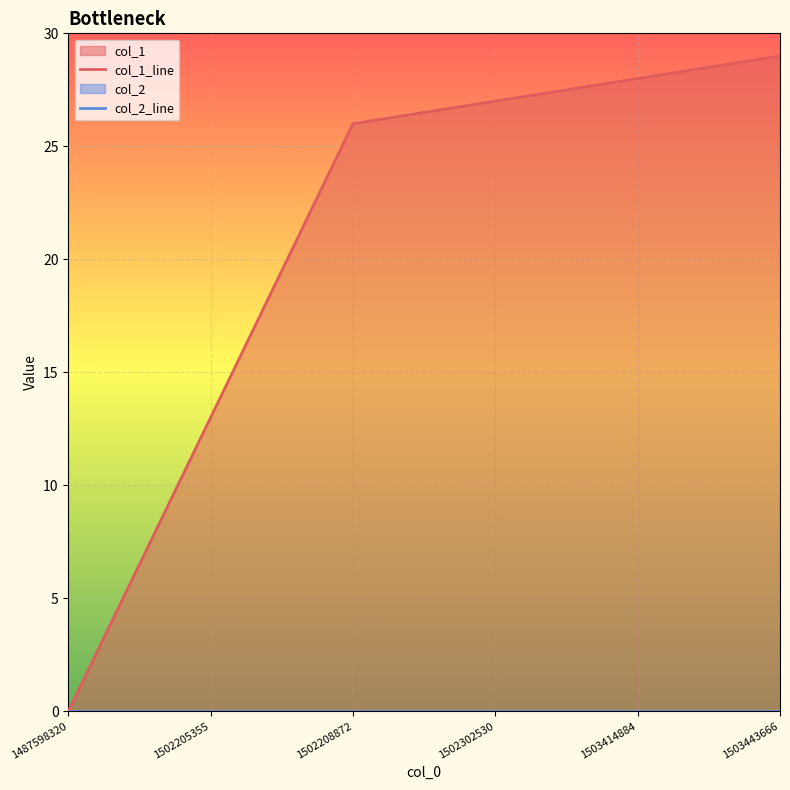

How many positive values are there?

5